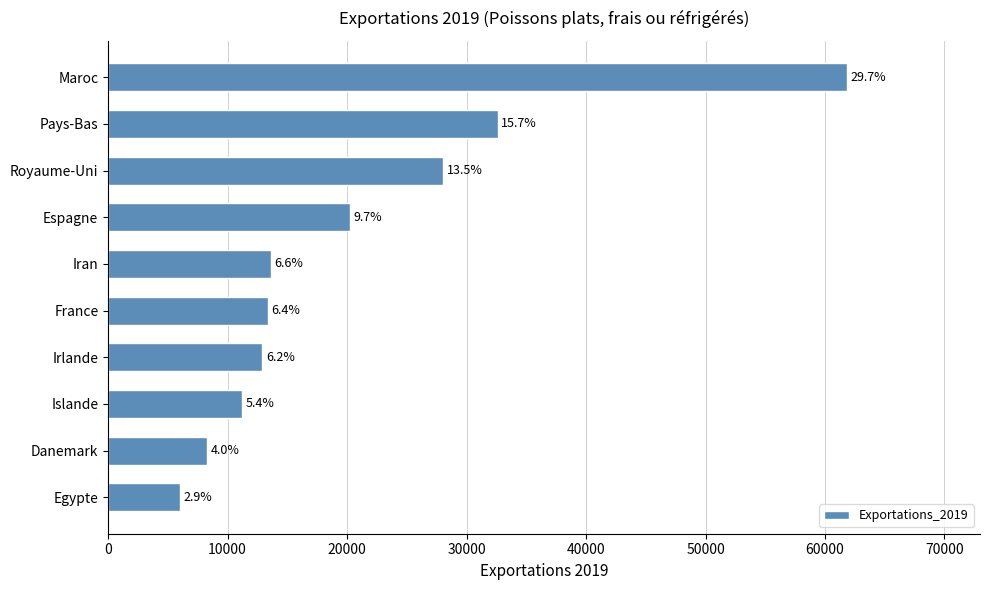

What is the smallest value displayed?

6037